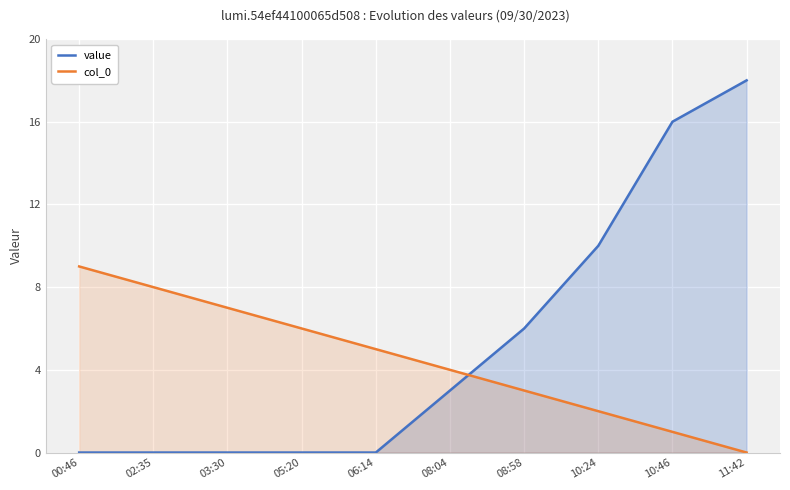

Which series has the widest spread of values?

value